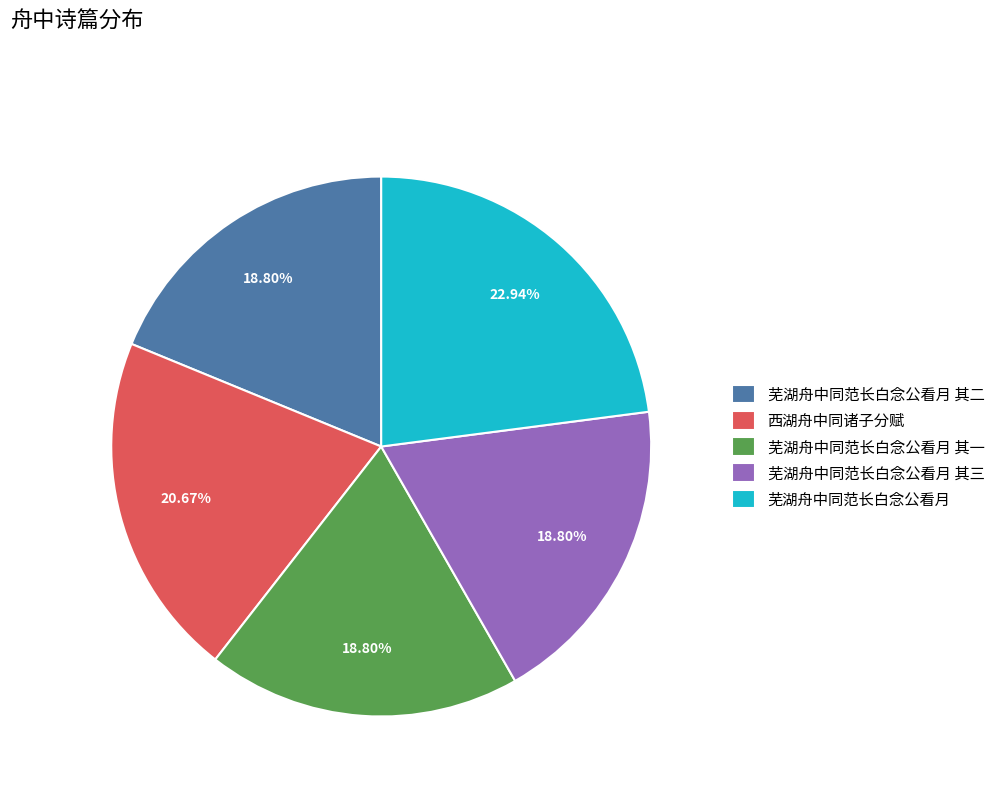

Is the sum of 西湖舟中同诸子分赋 and 芜湖舟中同范长白念公看月 其二 greater than half?

No